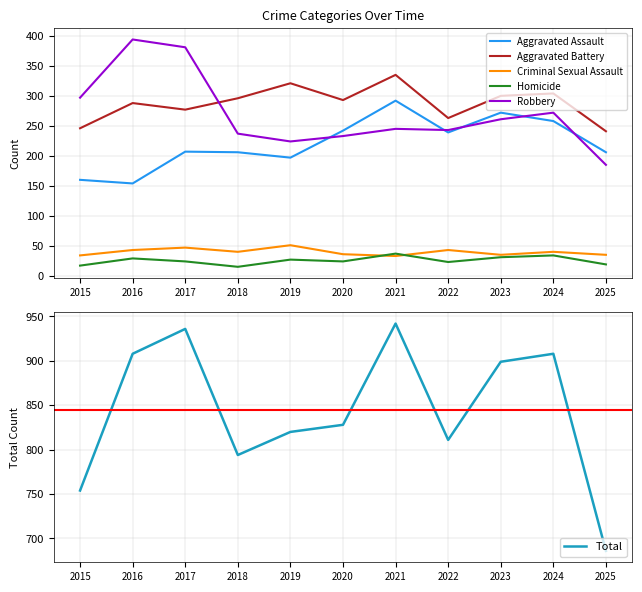

List the series in order of their peak value, highest first.

Total, Robbery, Aggravated Battery, Aggravated Assault, Criminal Sexual Assault, Homicide